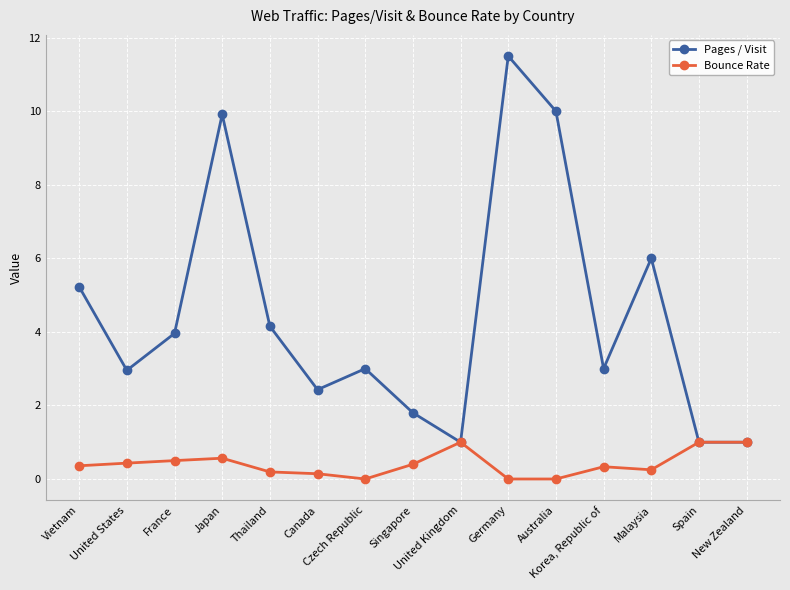

Which series has the largest total across all categories?

Pages / Visit